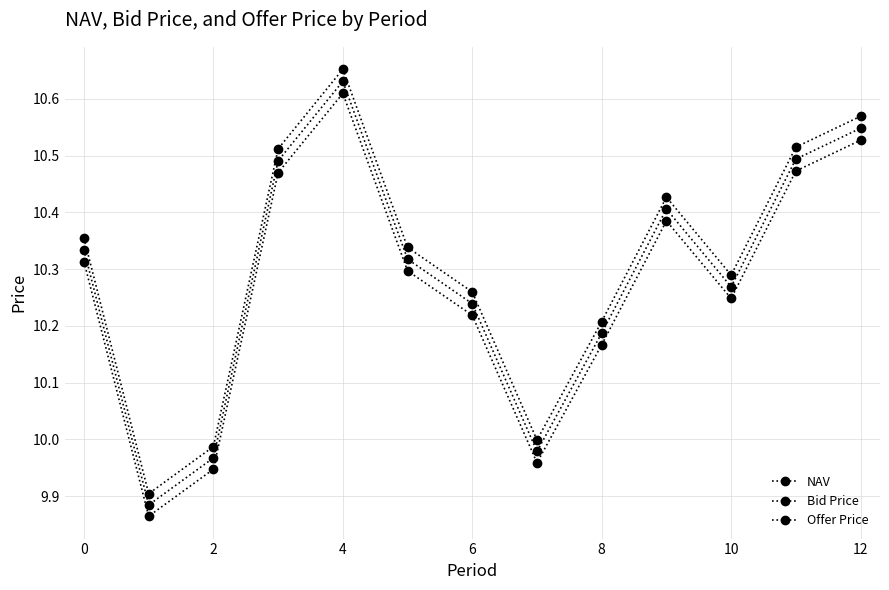

Count the number of data series in this chart.

3